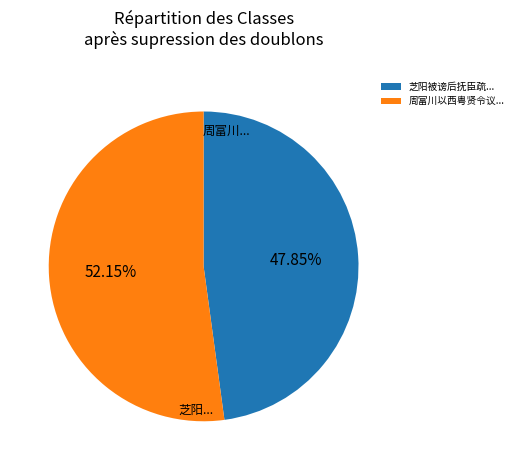

Which category accounts for the majority?

周富川...